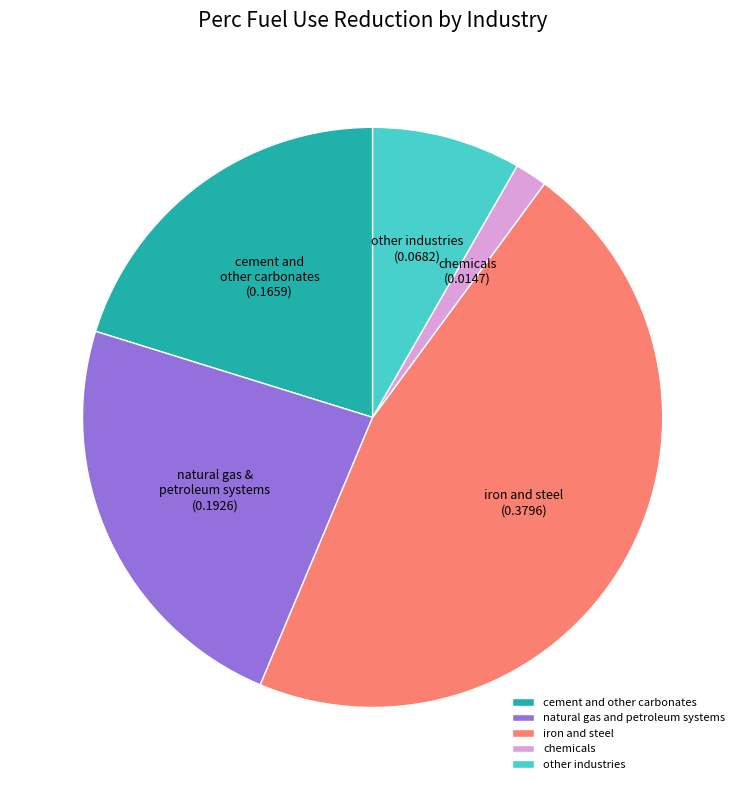

Which slice is the smallest?

chemicals